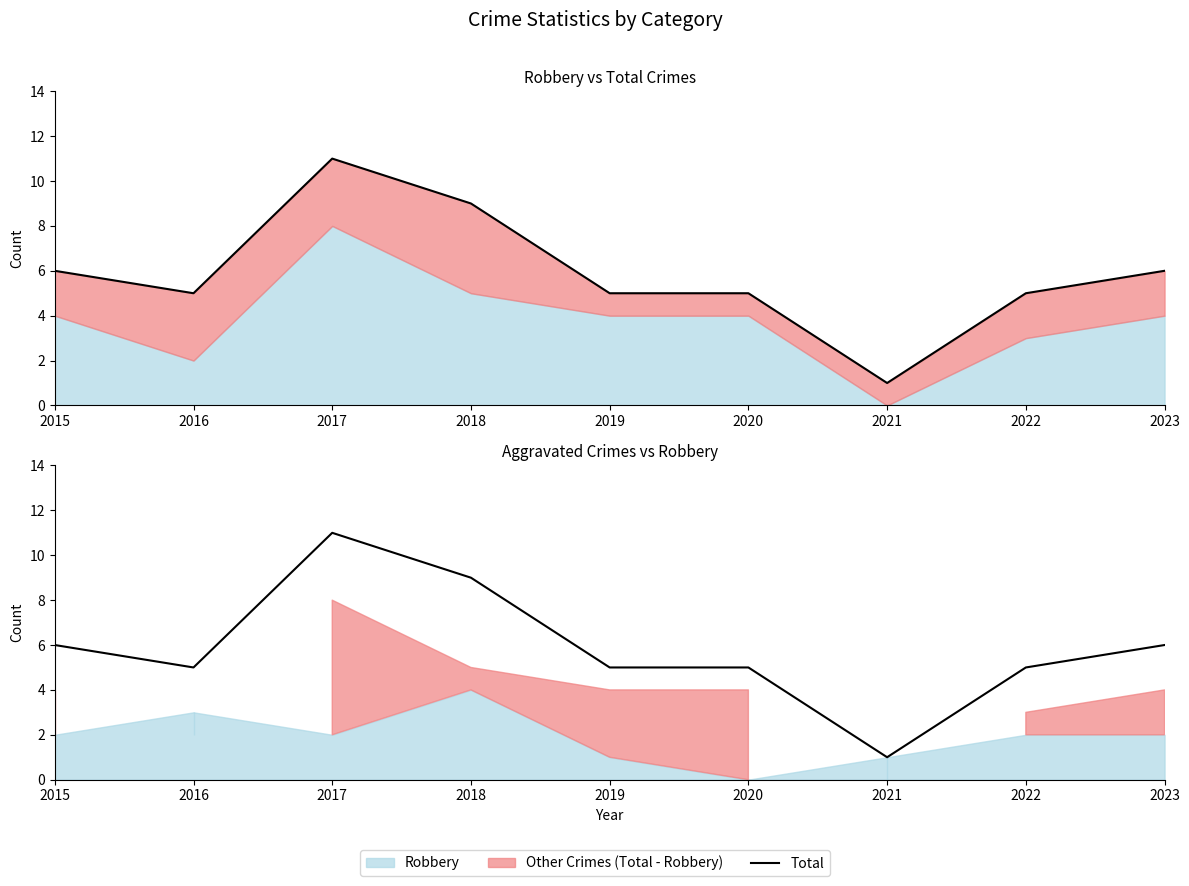

What value does the data have at 2018?

9